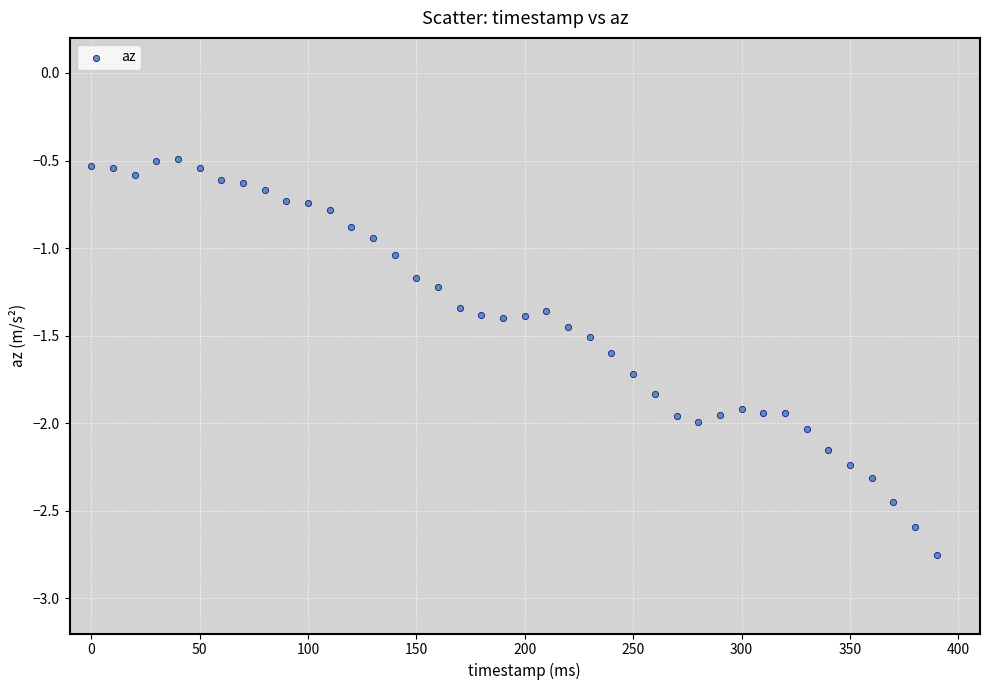

What is the range of Y values (max minus min)?

2.3